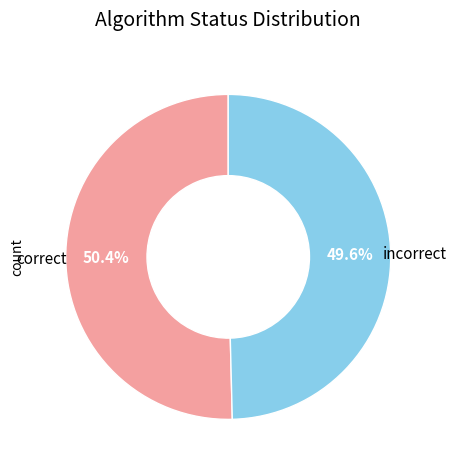

Rank the categories by value from lowest to highest.

incorrect, correct